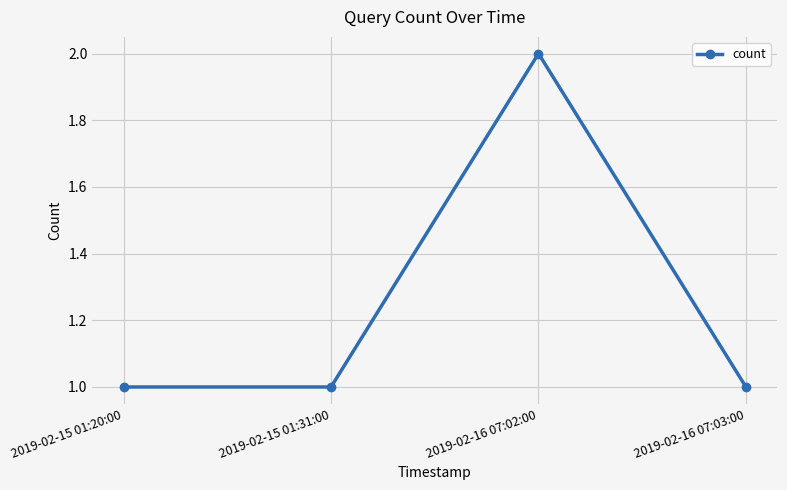

What is the minimum value shown in the chart?

1